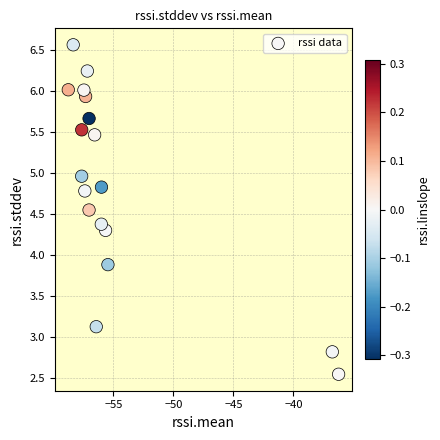

What is the range of Y values (max minus min)?

4.0